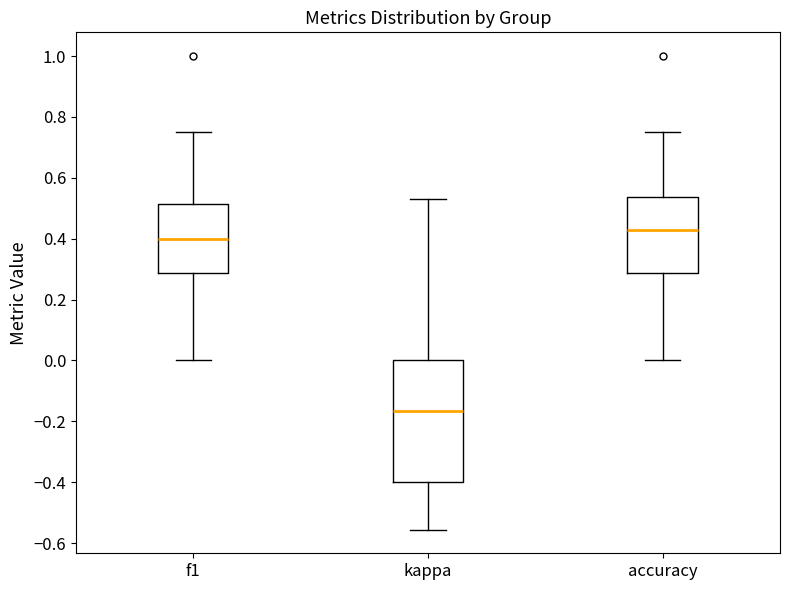

Reading left to right, read every box against the y-axis: the position of its median line, the range the box covers, and the ends of its whiskers. The values are not printed on the chart, so give them approximately, as read against the axis.

f1: median 0.40, box 0.28 to 0.52, whiskers 0.00 to 0.76
kappa: median -0.16, box -0.40 to 0.00, whiskers -0.56 to 0.52
accuracy: median 0.42, box 0.28 to 0.54, whiskers 0.00 to 0.76